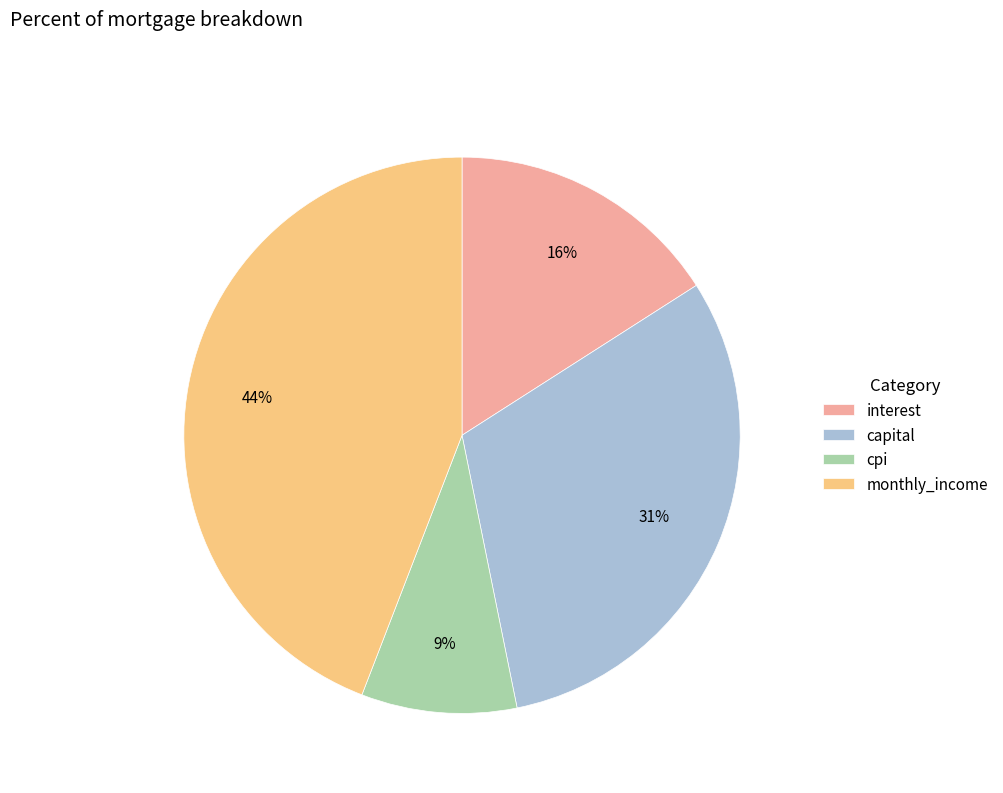

To the nearest percent, what is the difference between the largest and smallest slice percentages?

35%